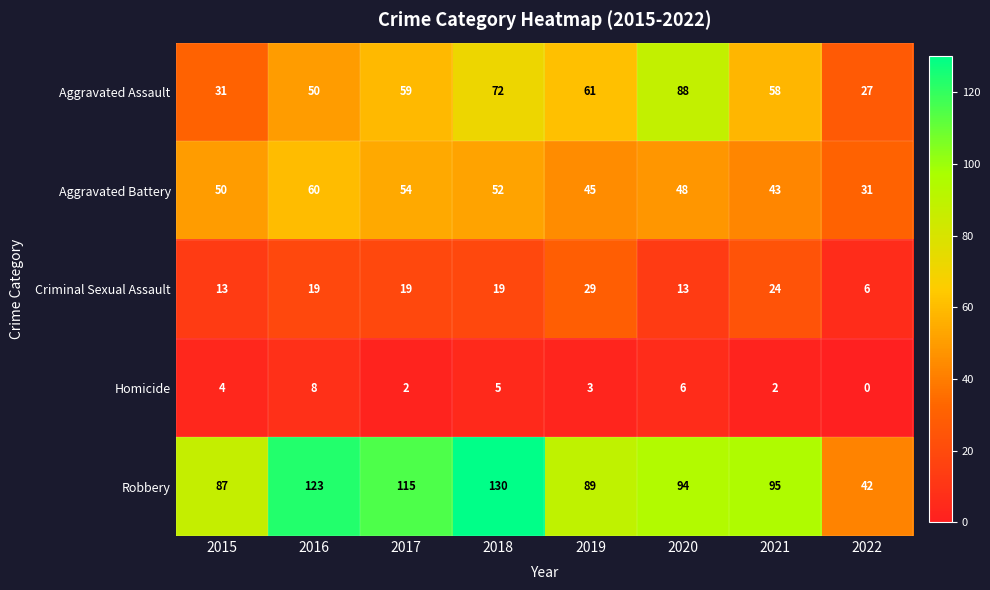

At which label does Aggravated Assault reach its minimum?

2022